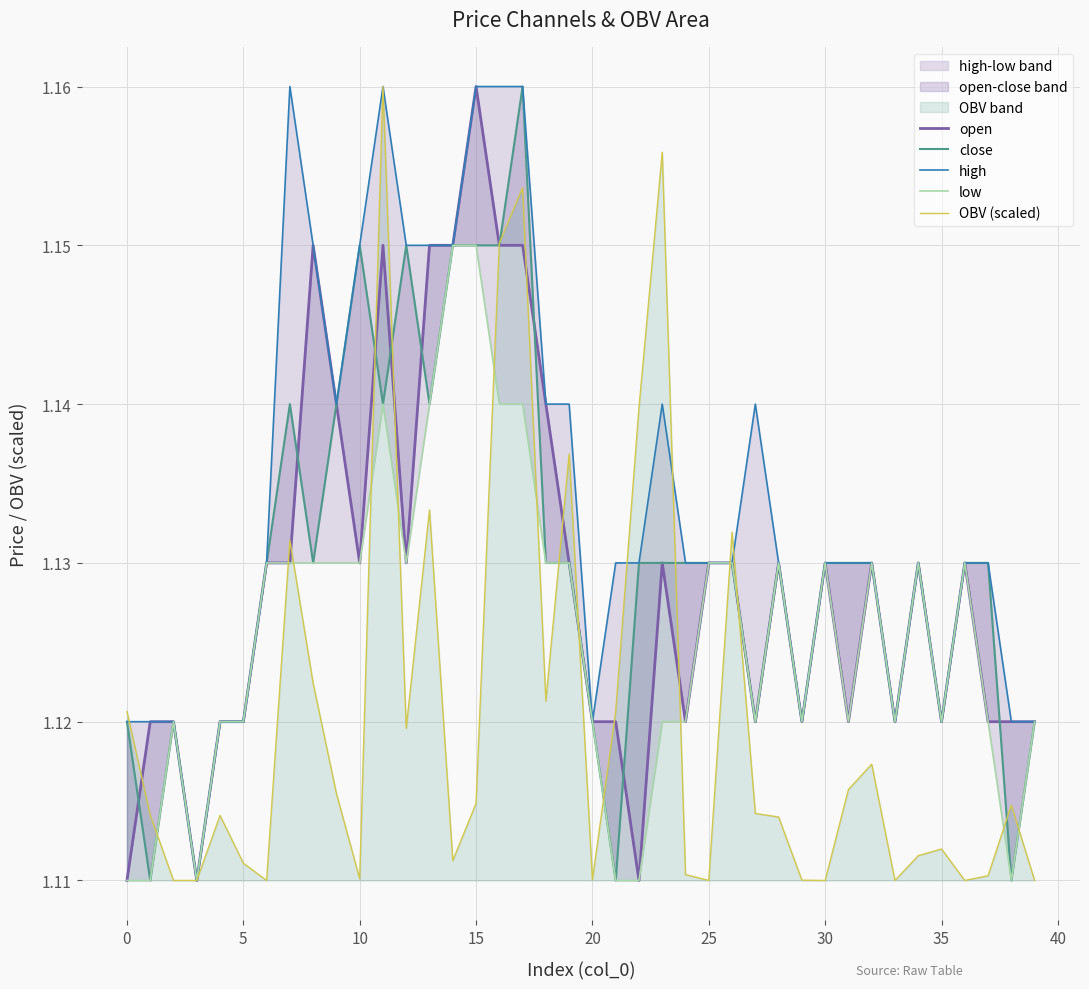

What is the sum of all open values?

45.2